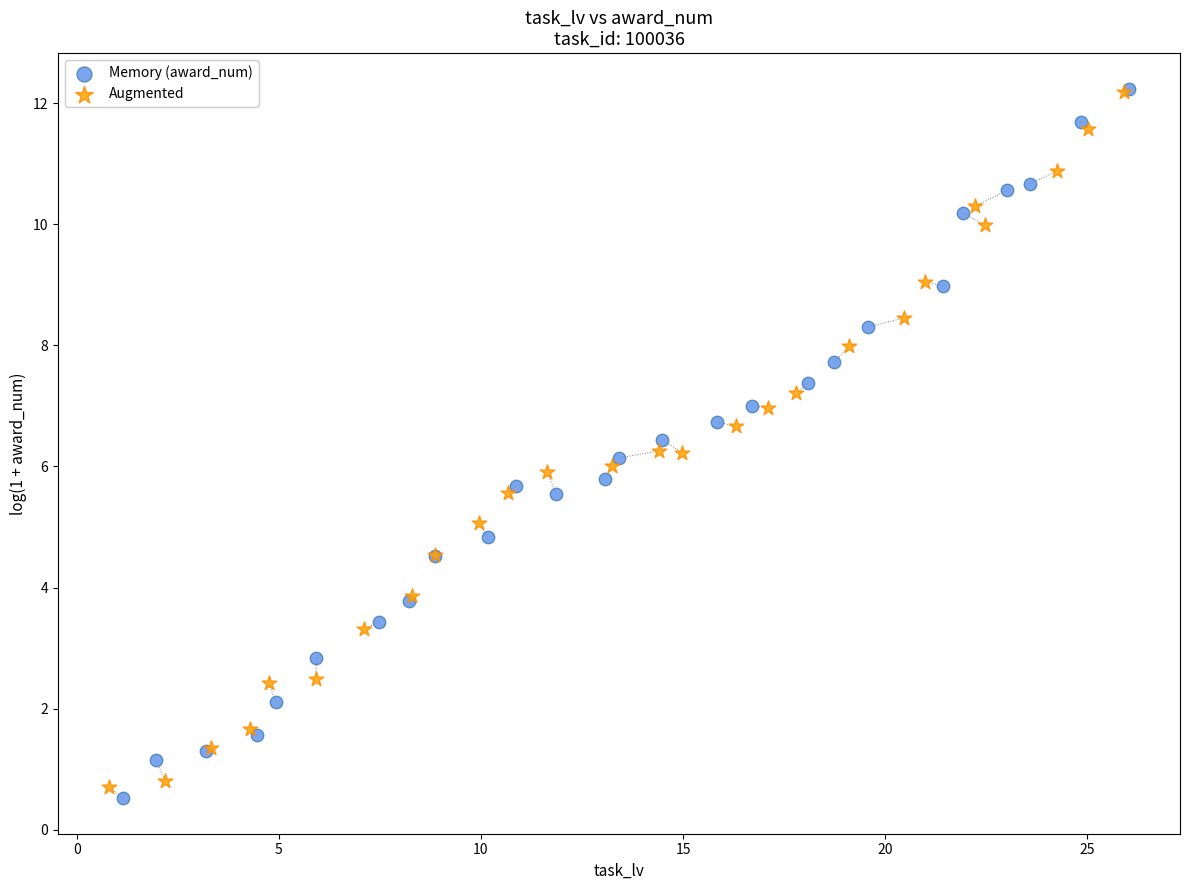

What are all the series names shown in the legend?

Memory (award_num), Augmented